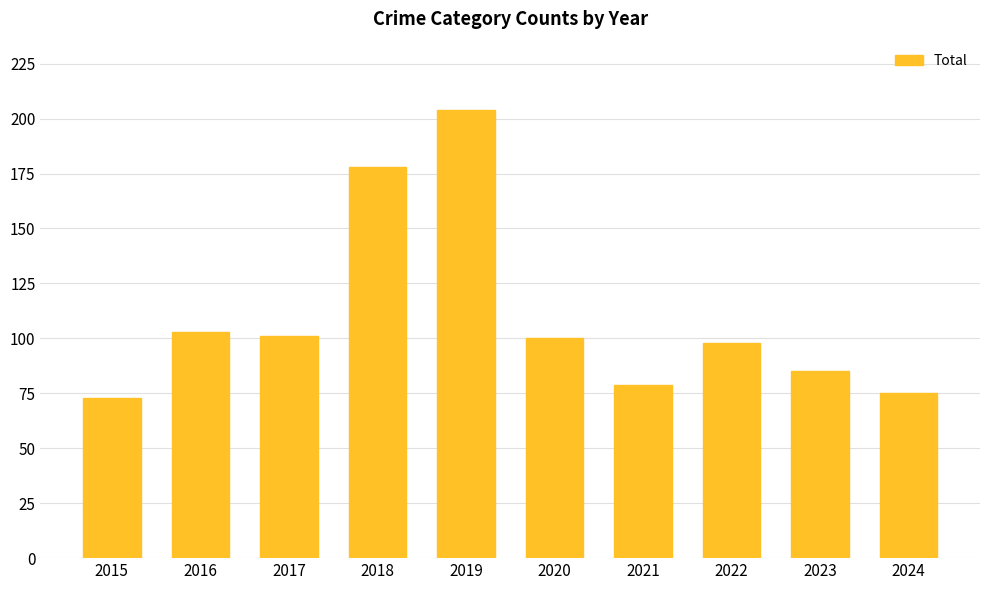

What is the average value?

110